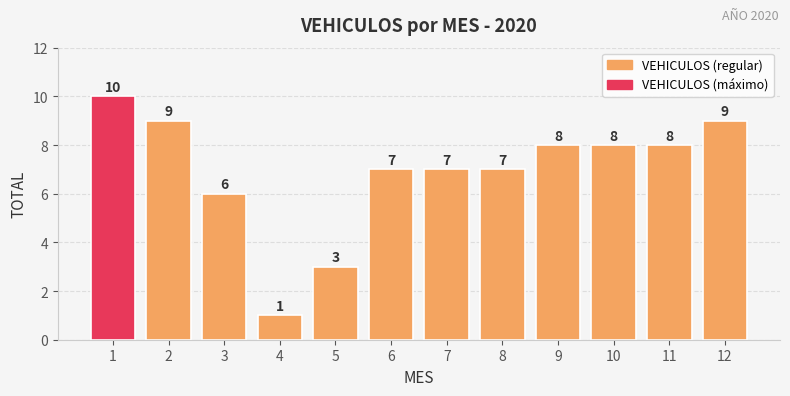

Reading left to right, transcribe all the data shown in this chart.

10	9	6	1	3	7	7	7	8	8	8	9